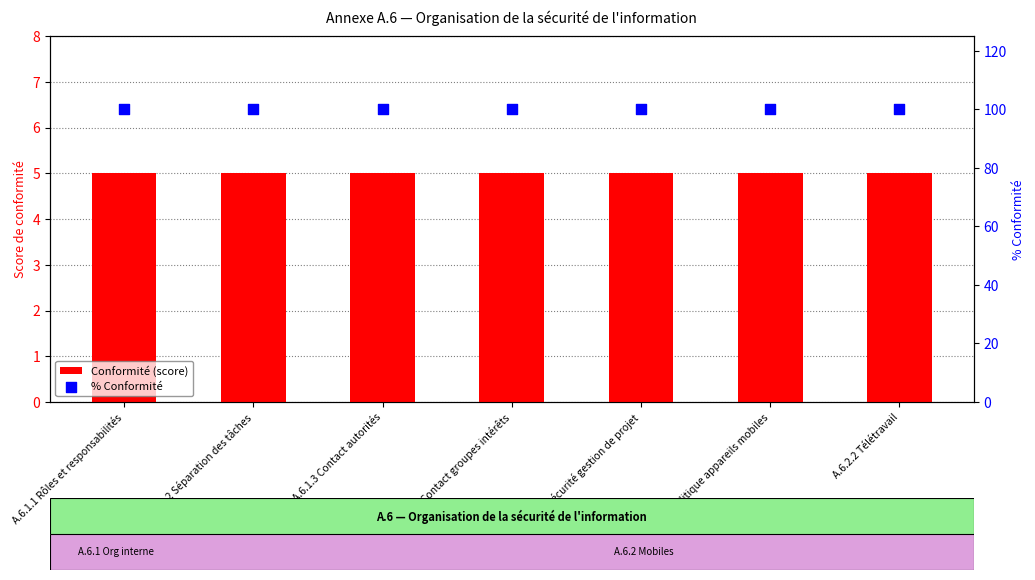

What are all the series names shown in the legend?

Conformité (score), % Conformité